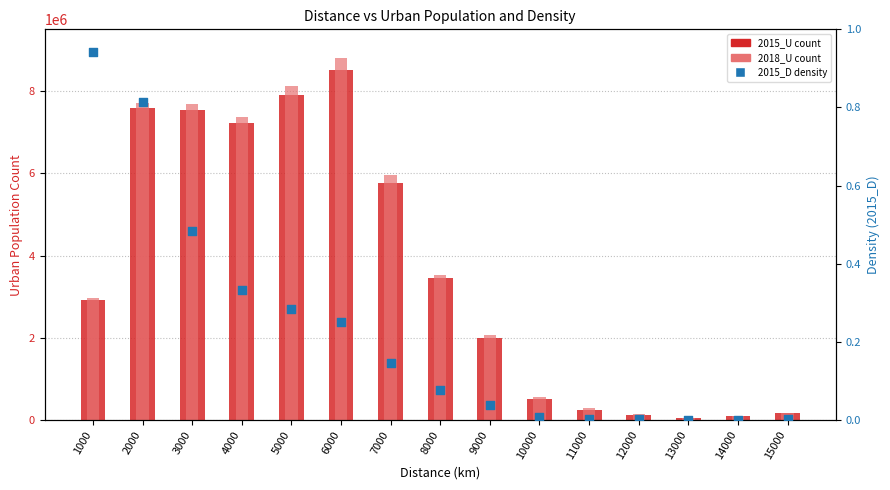

At how many categories does at least one series exceed 1337725?

9